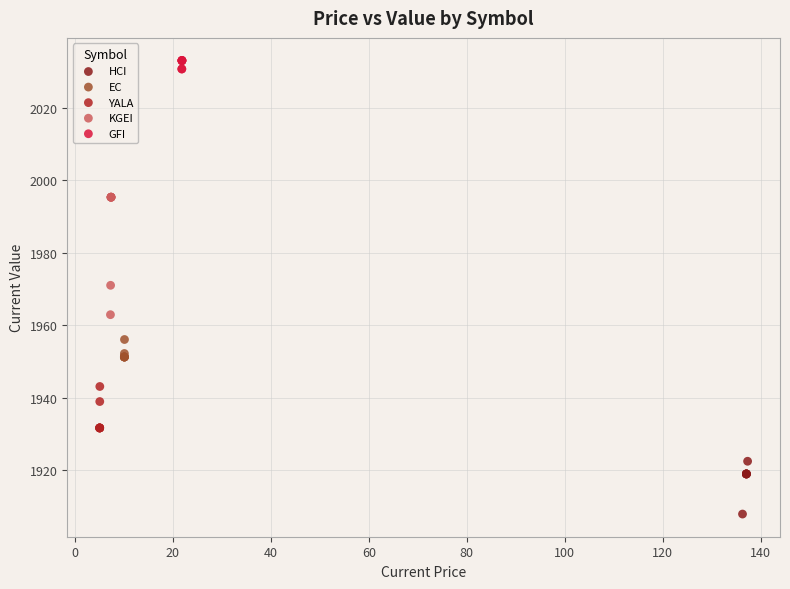

Which series contains the lowest Y value?

HCI